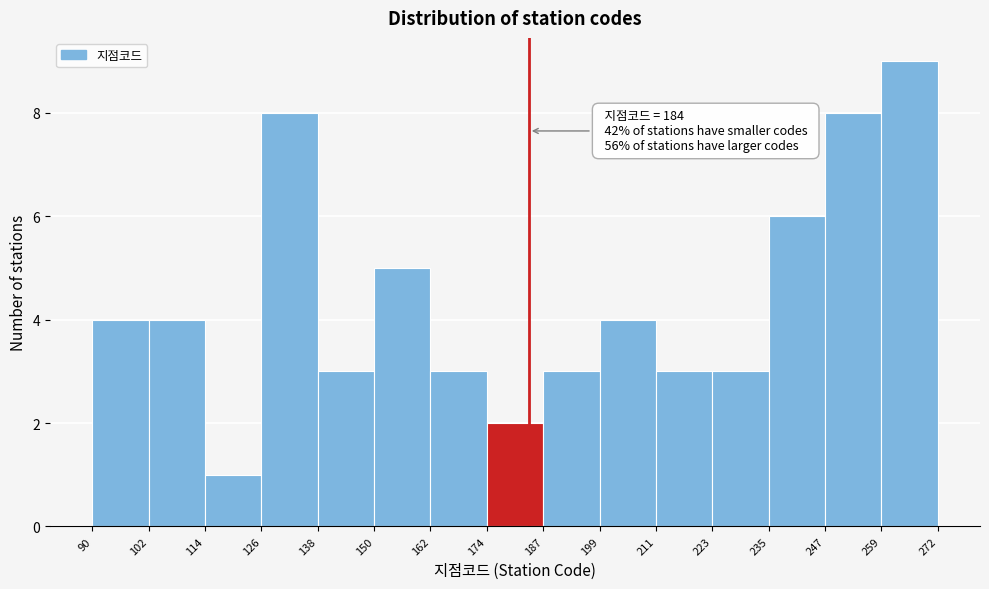

Which range on the x-axis has the tallest bar?

259 to 272